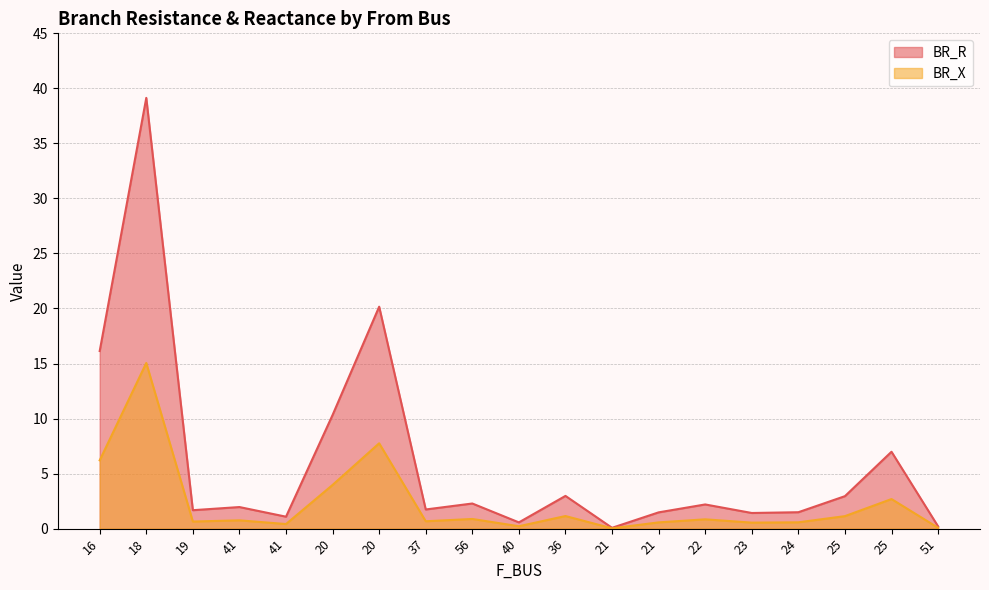

What is the sum of the BR_R values at 19 and 51?

1.9